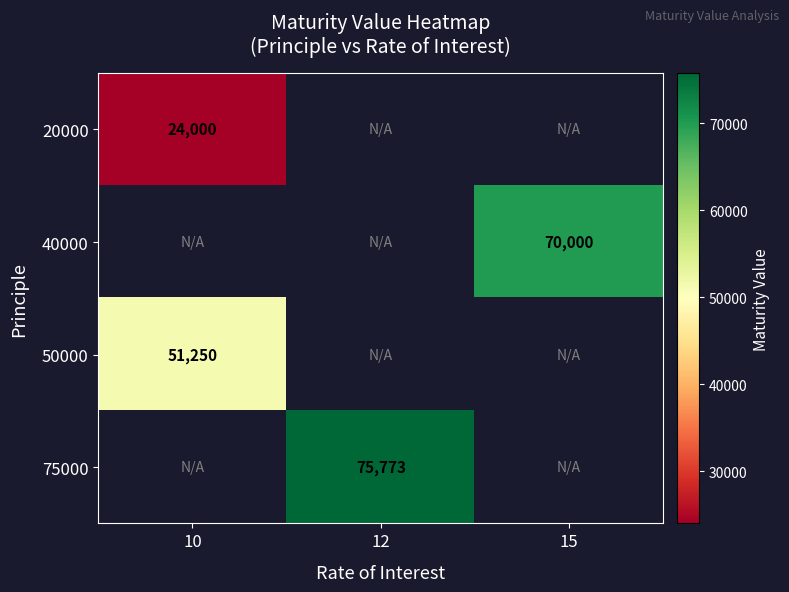

At how many categories does at least one series exceed 46734?

3